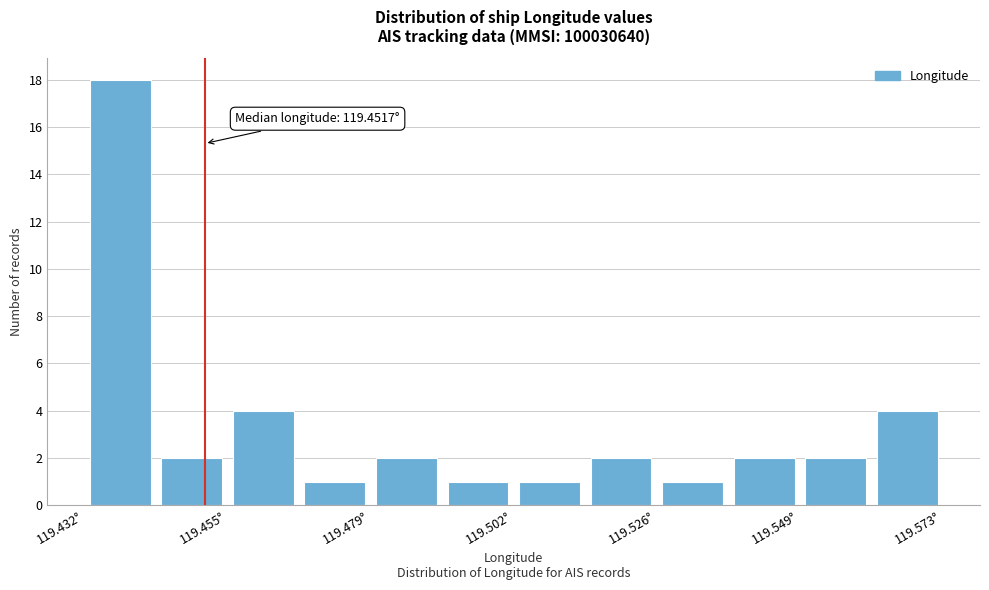

Around what value on the x-axis is the tallest bar? Give the approximate position of its centre, as read against the axis.

119.440